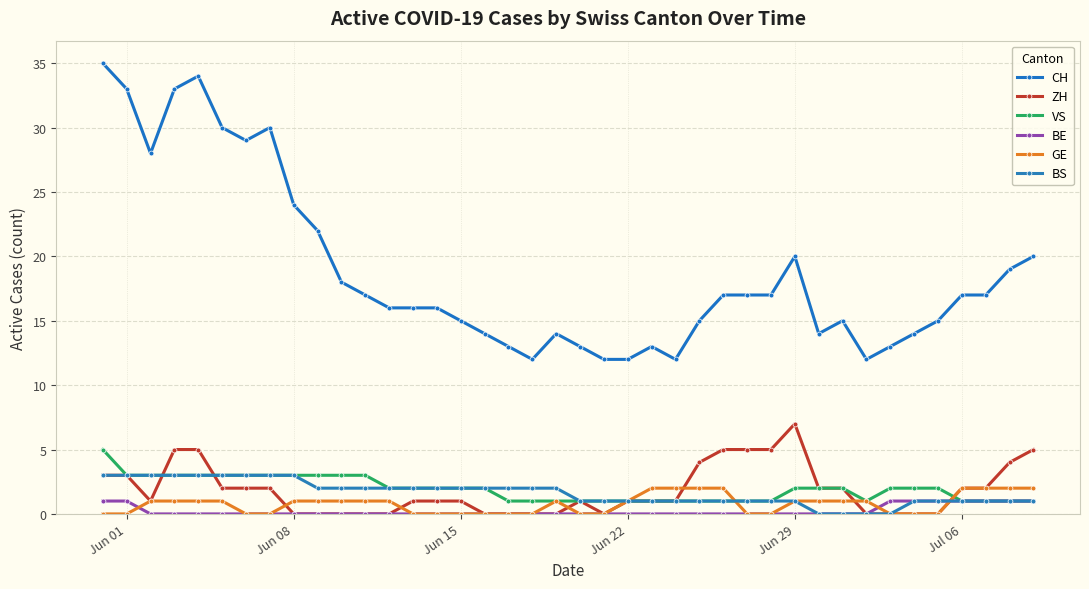

True or false: BS and CH intersect in this chart.

False